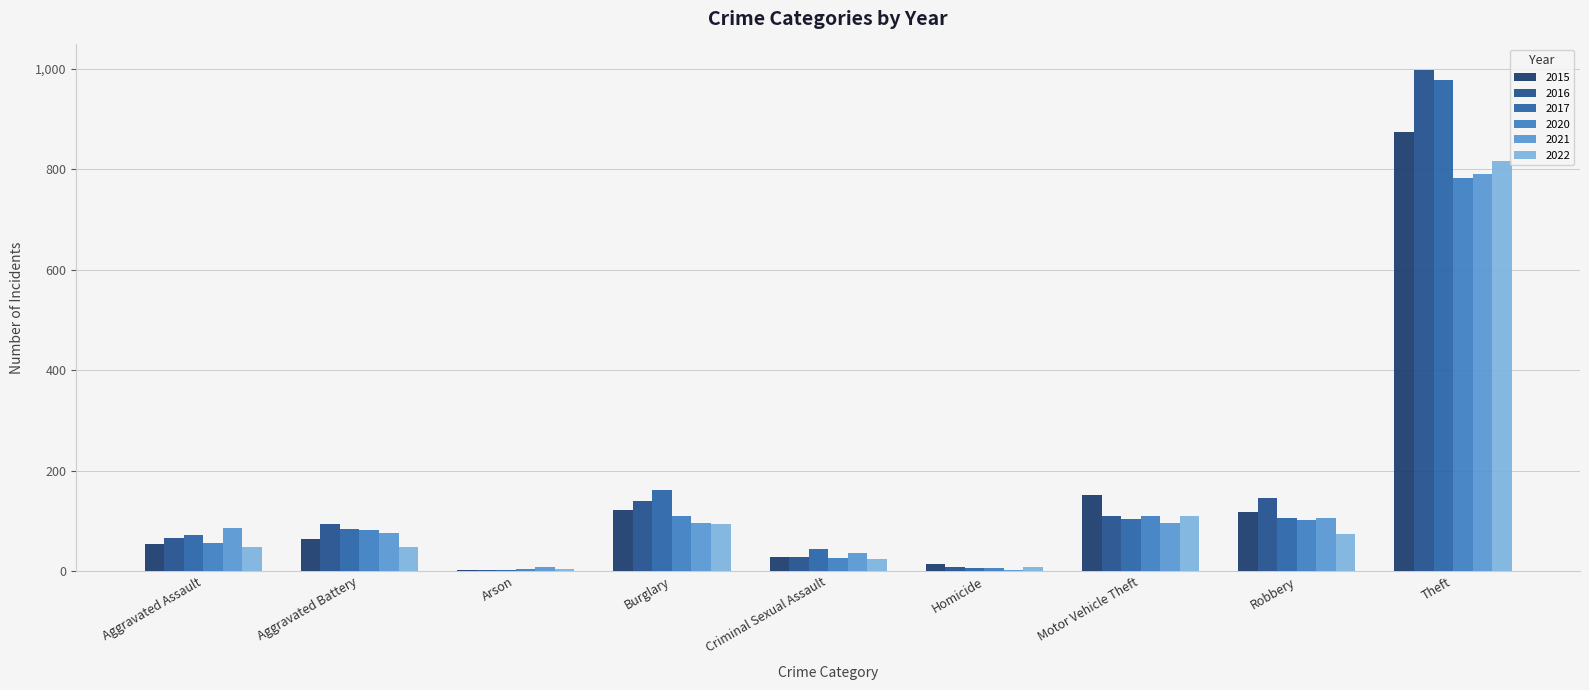

List the series in order of their peak value, lowest first.

2020, 2021, 2022, 2015, 2017, 2016